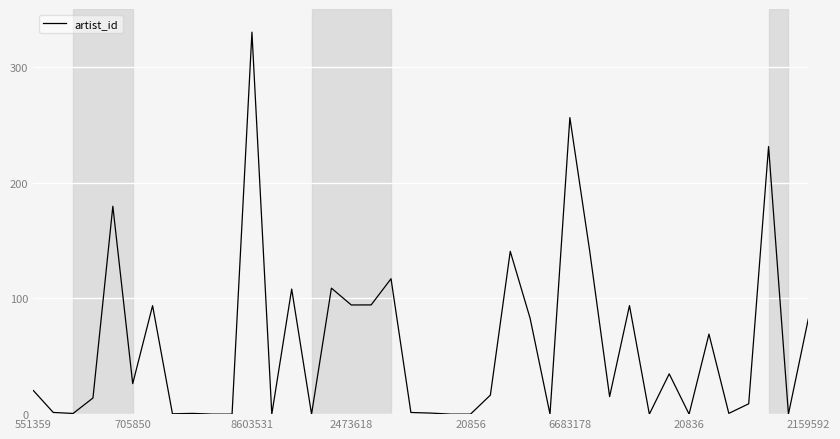

What is the difference between the maximum and minimum values?

330.0